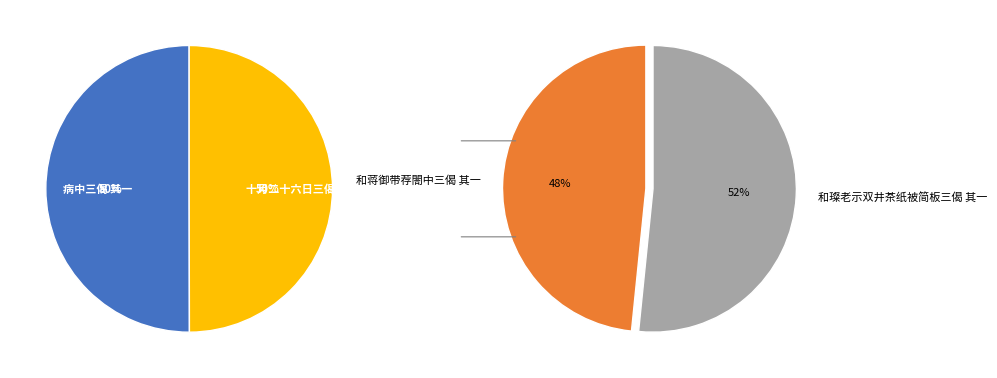

What is the largest slice in the pie chart?

和璨老示双井茶纸被简板三偈 其一